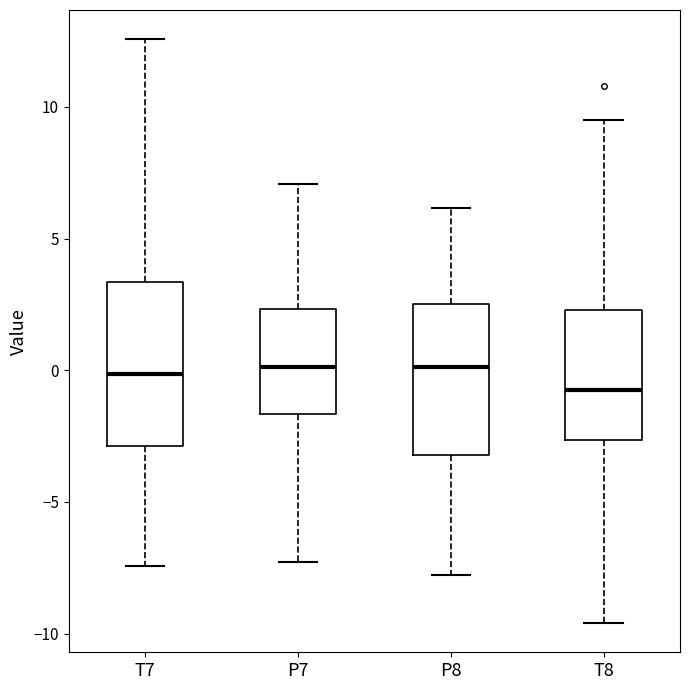

Where does the lower whisker of the box for T7 end on the y-axis? The values are not printed on the chart, so give them approximately, as read against the axis.

-7.5